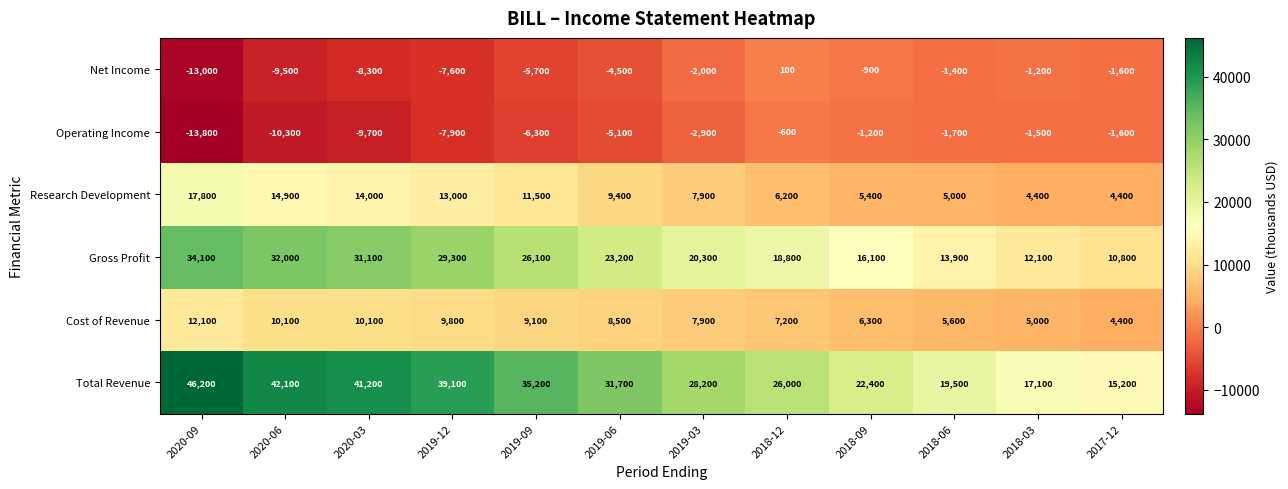

True or false: Total Revenue has a value of 31700 at 2019-06.

True